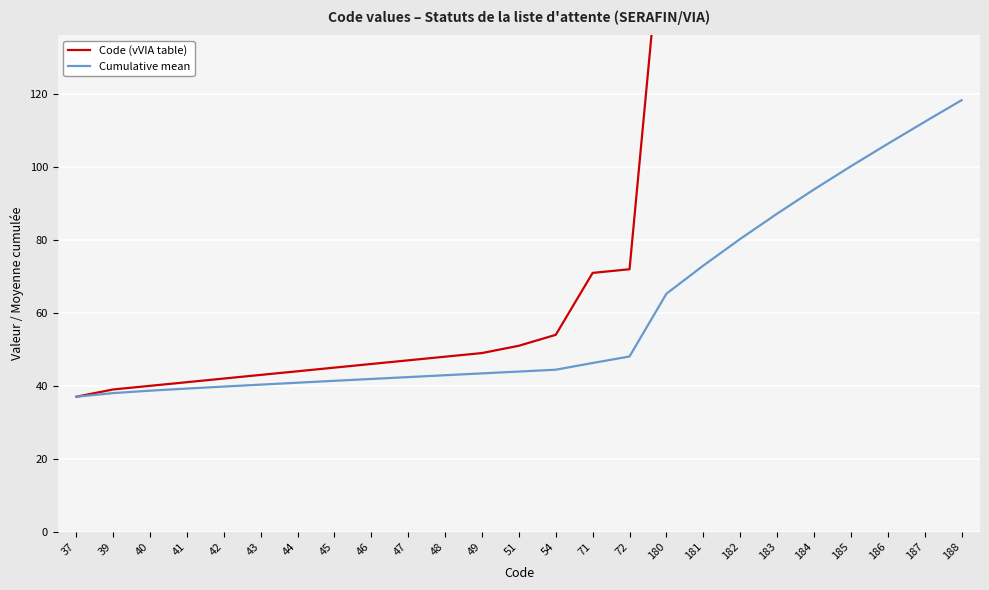

Is this an area chart (filled region under the line)?

No